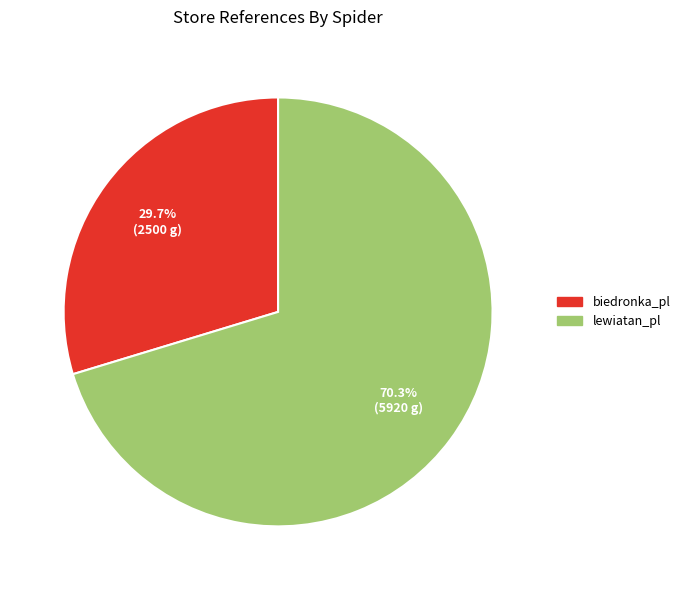

The lewiatan_pl slice represents 60% of the pie. True or false?

False